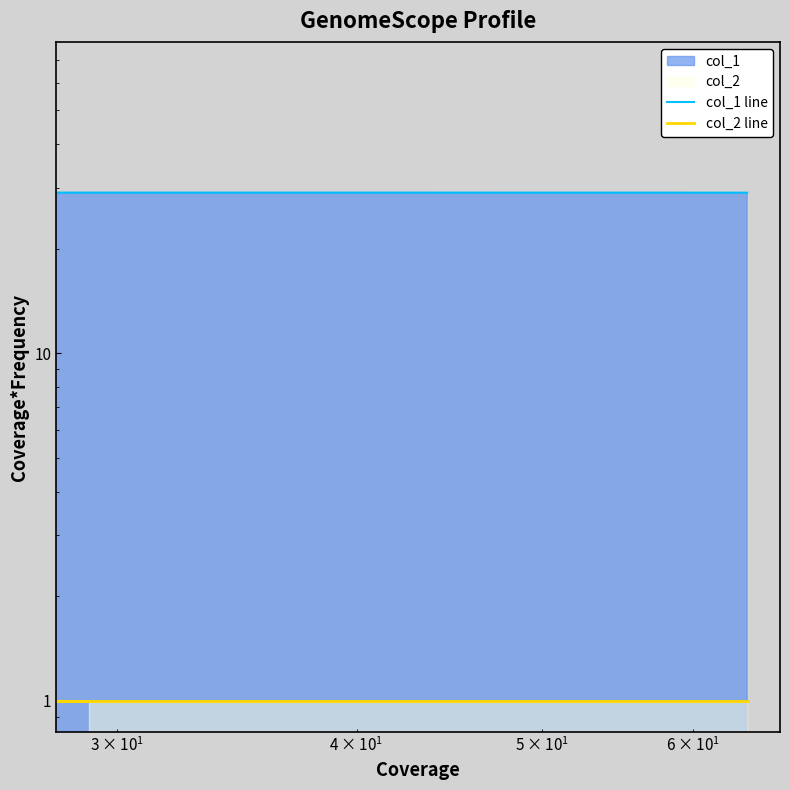

What is the maximum value for col_2 line?

1